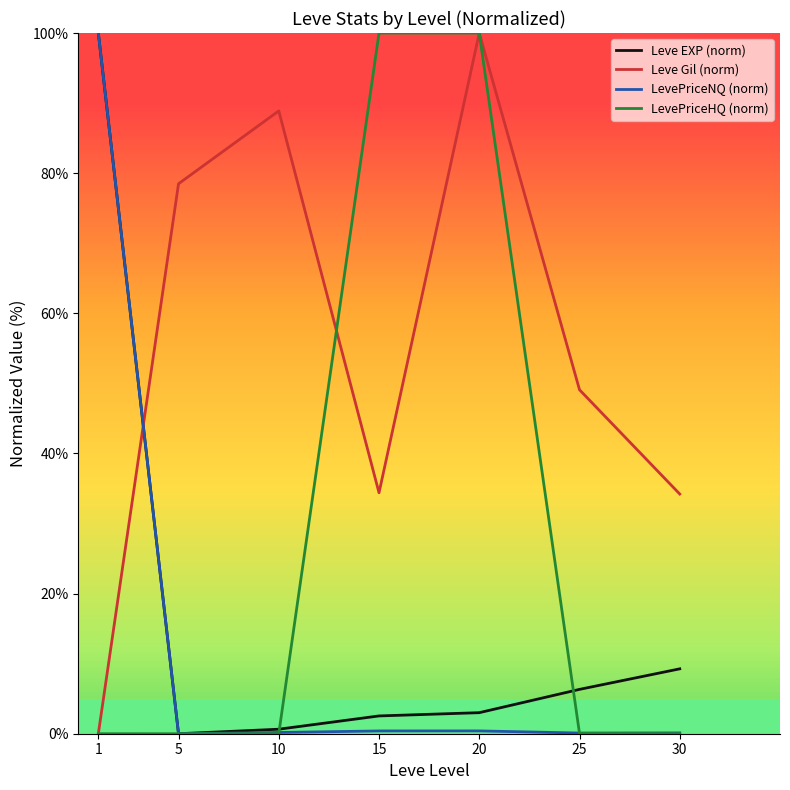

What is the difference between the LevePriceNQ (norm) values at 25 and 5?

0.1